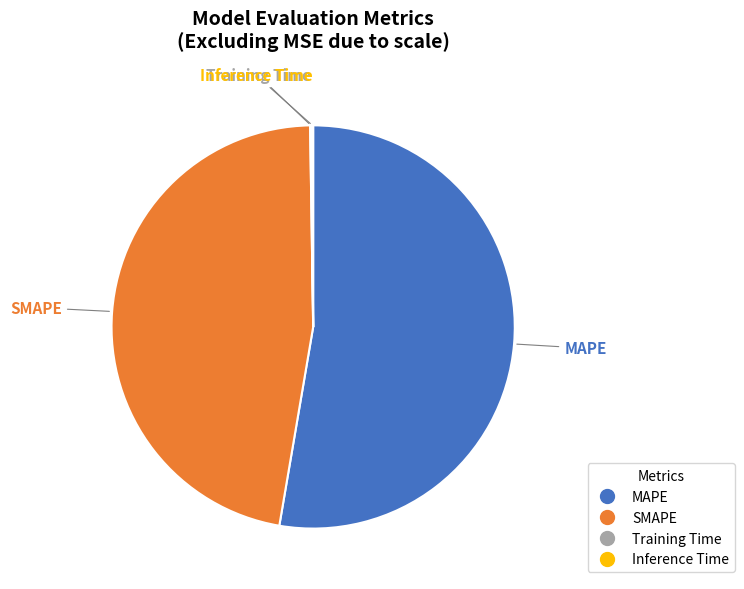

True or false: SMAPE accounts for 33% of the total.

False